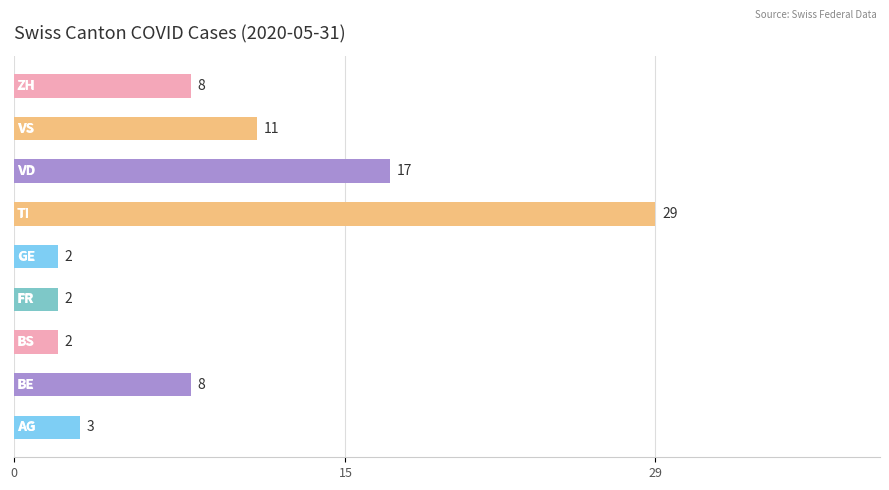

Reading top to bottom, what are all the values shown in this chart?

8	11	17	29	2	2	2	8	3